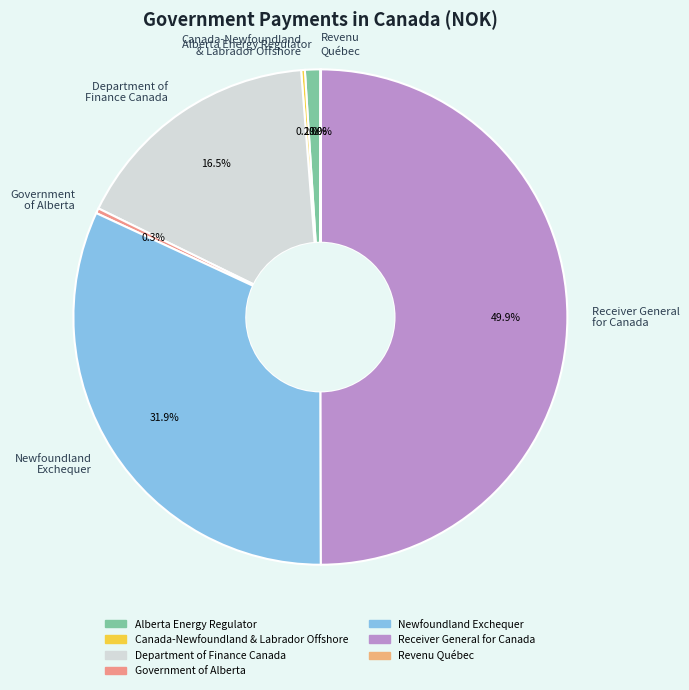

What is the ratio of the value at Department of Finance Canada to the value at Government of Alberta?

50.0